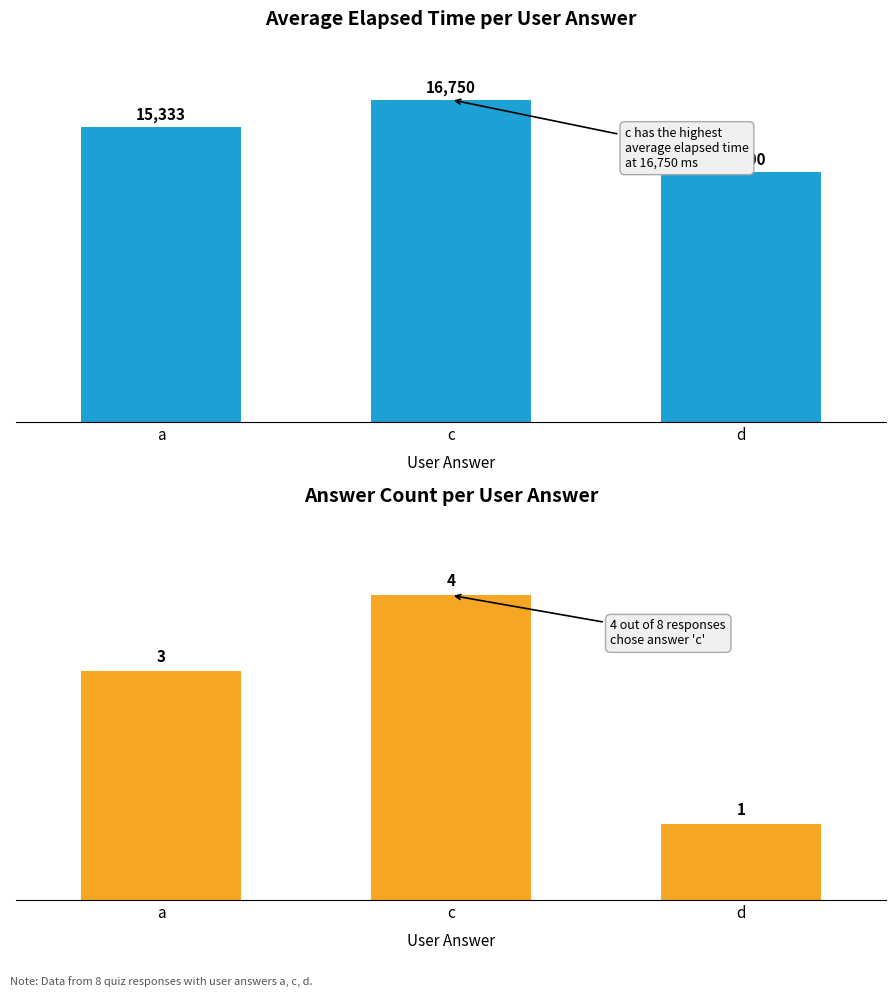

What is the label of the 2nd bar from the left?

c